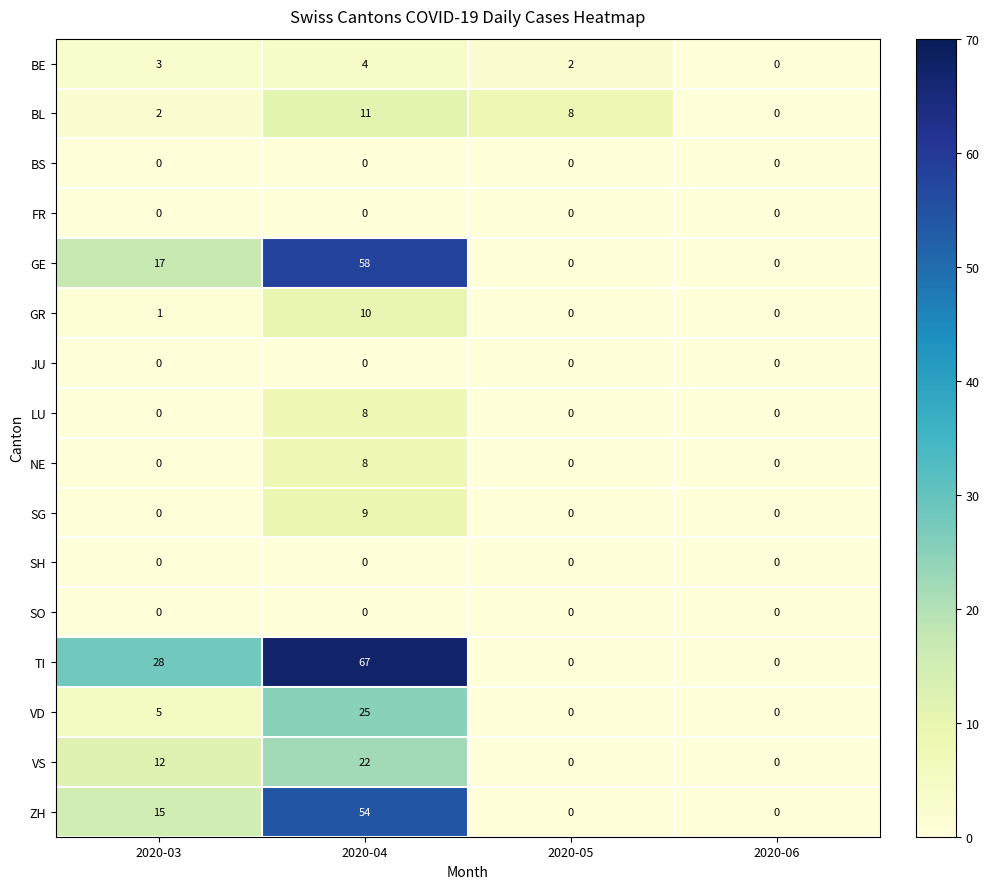

What is the difference between the maximum and minimum values in the BE series?

4